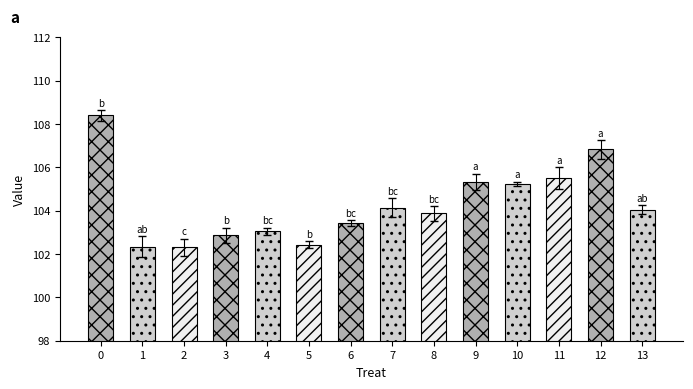

What is the difference between the values at 12 and 3?

4.0